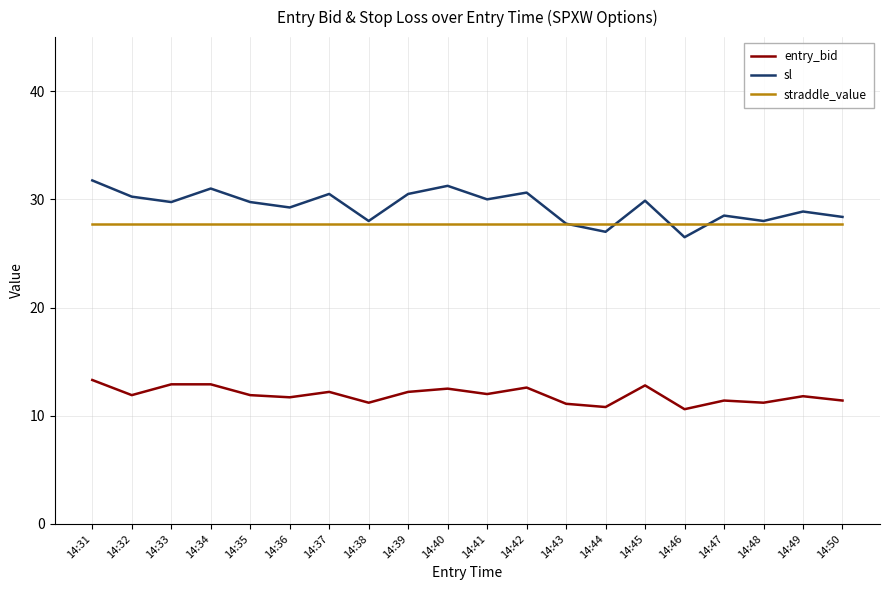

What is the maximum value for straddle_value?

27.8